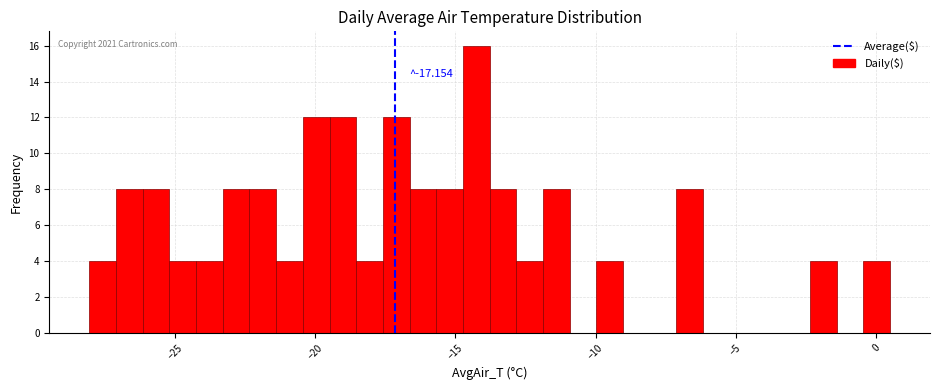

Around what value on the x-axis is the tallest bar? Give the approximate position of its centre, as read against the axis.

-14.5